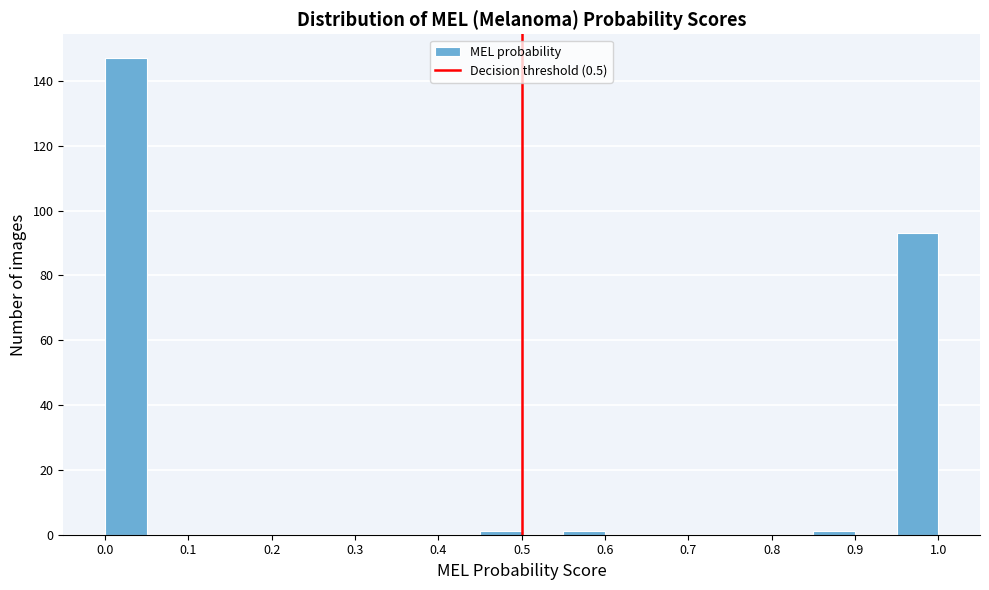

Reading left to right, transcribe this chart: for each bar, give the range it covers on the x-axis and its height. The values are not printed on the chart, so give them approximately, as read against the axis.

0.00 to 0.05: 148
0.05 to 0.10: 0
0.10 to 0.15: 0
0.15 to 0.20: 0
0.20 to 0.25: 0
0.25 to 0.30: 0
0.30 to 0.35: 0
0.35 to 0.40: 0
0.40 to 0.45: 0
0.45 to 0.50: under 2
0.50 to 0.55: 0
0.55 to 0.60: under 2
0.60 to 0.65: 0
0.65 to 0.70: 0
0.70 to 0.75: 0
0.75 to 0.80: 0
0.80 to 0.85: 0
0.85 to 0.90: under 2
0.90 to 0.95: 0
0.95 to 1.00: 94